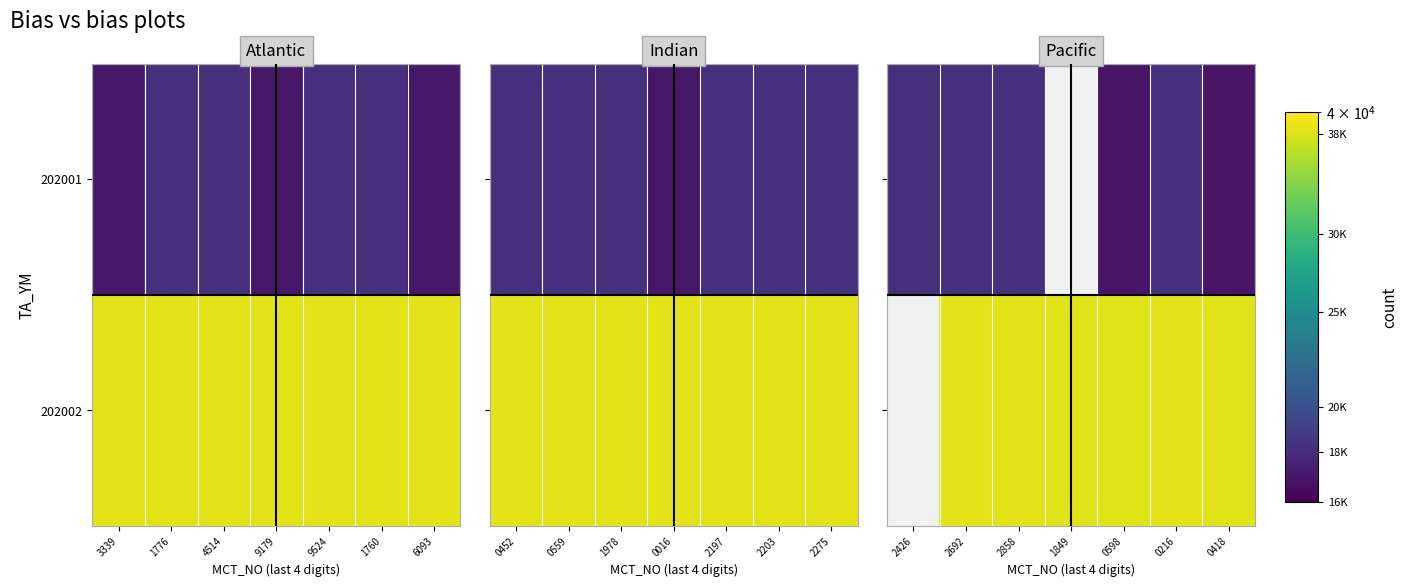

True or false: 202002 has a value of 38267.0 at 0418.

True